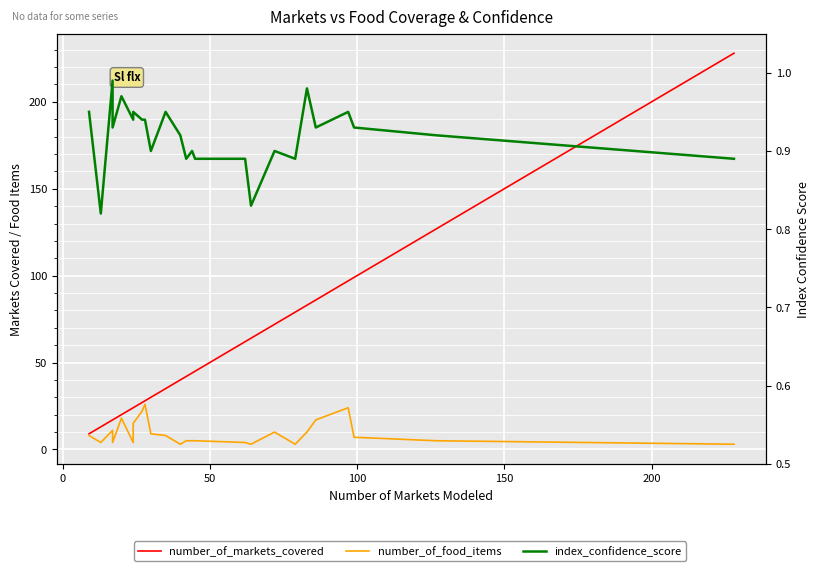

How many data points in number_of_markets_covered are above 42?

12